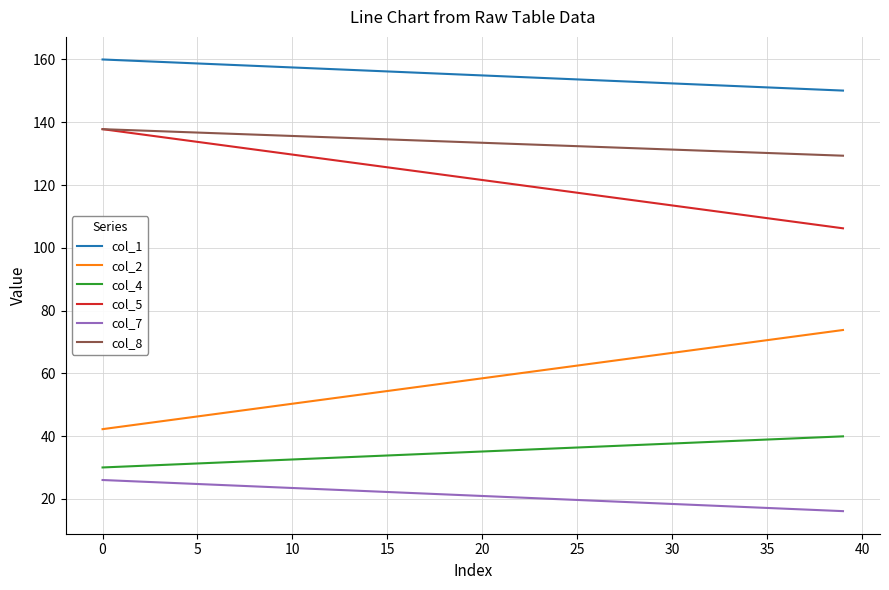

Does the chart display data point markers on the line(s)?

No